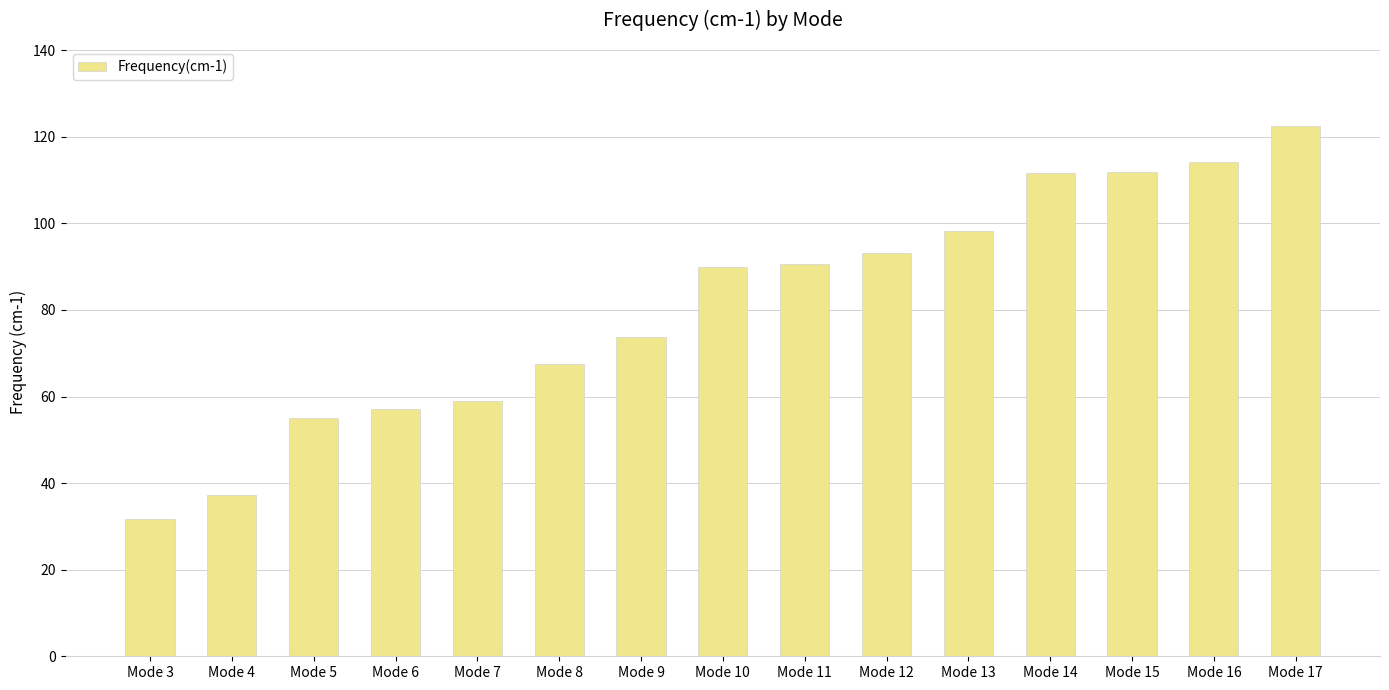

Which label corresponds to the smallest value in the chart?

Mode 3